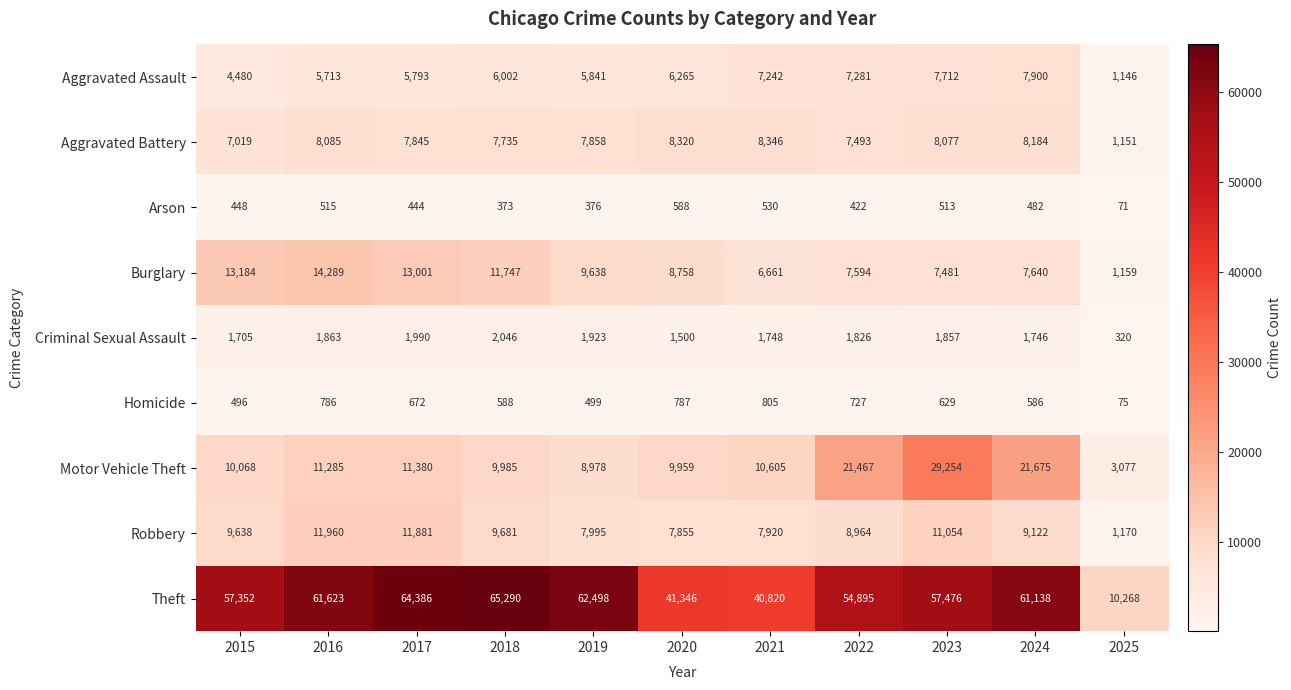

Which category has the lowest value across all series?

2025